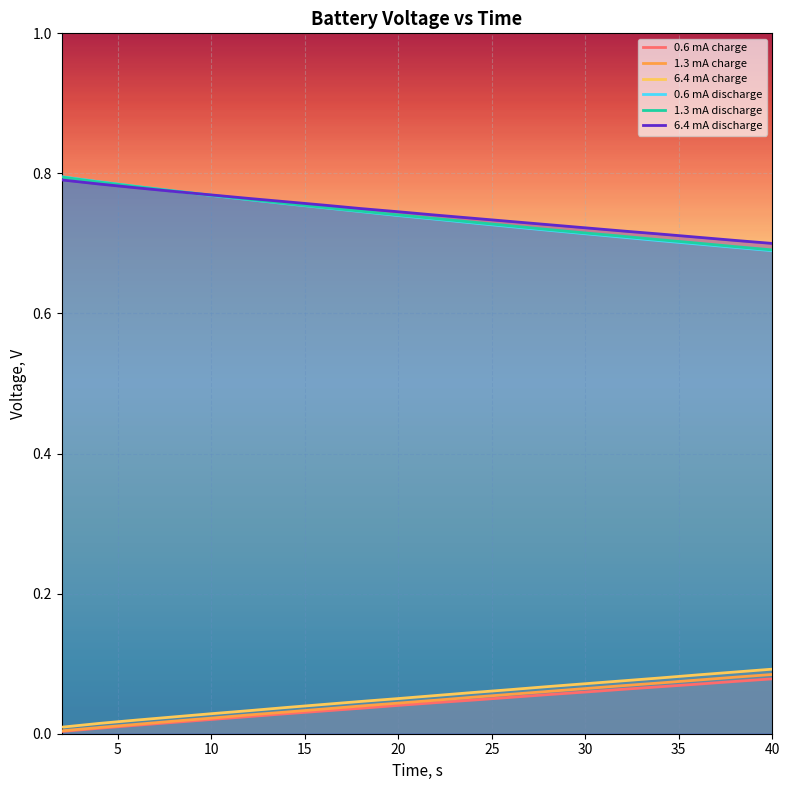

How many intersections are there between 1.3 mA discharge and 6.4 mA discharge?

1